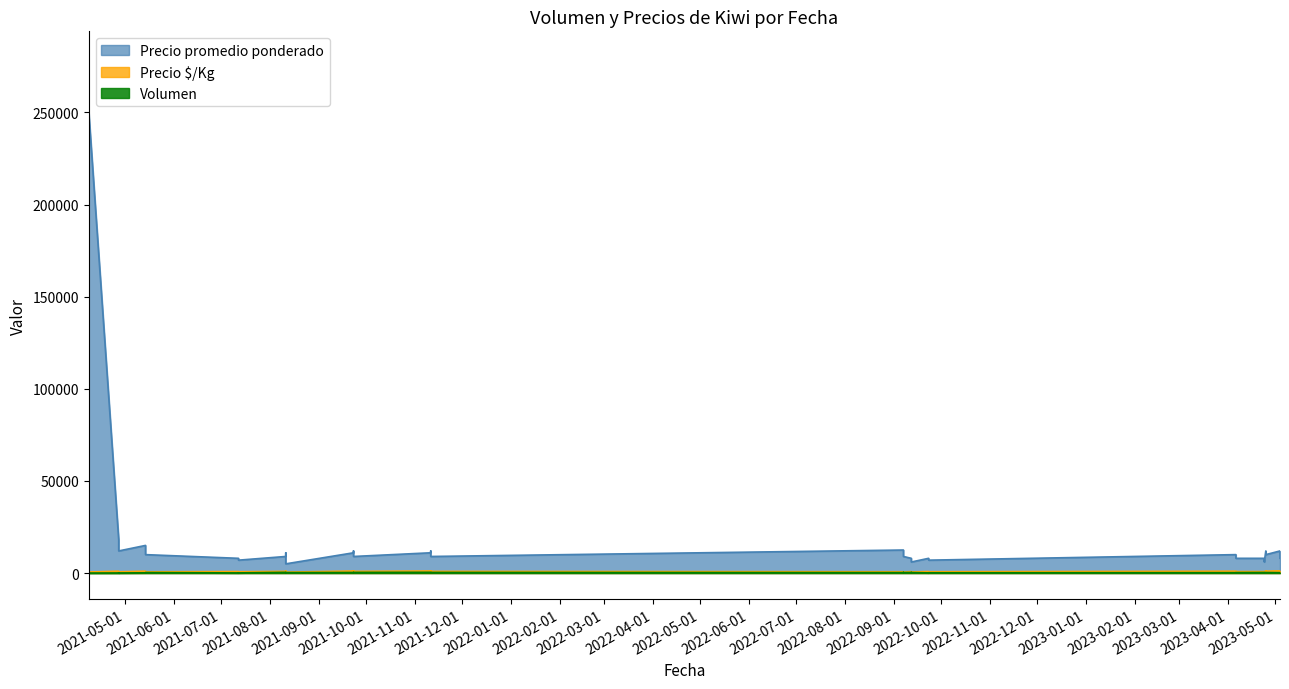

List the series in order of their peak value, highest first.

Precio promedio ponderado, Precio $/Kg, Volumen